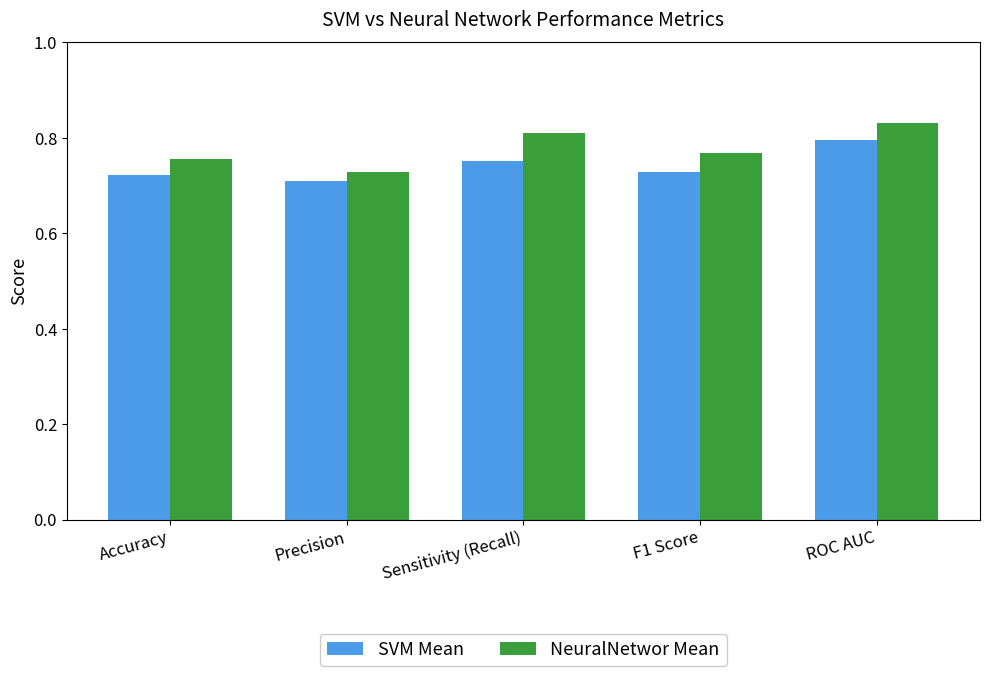

Where is SVM Mean nearest to the value 0?

Precision